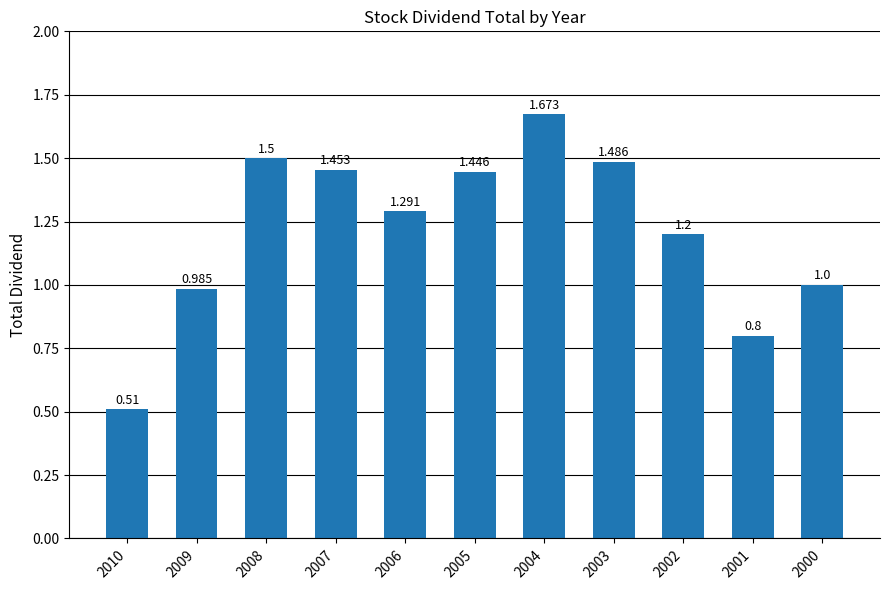

How many categories are shown in the chart?

11